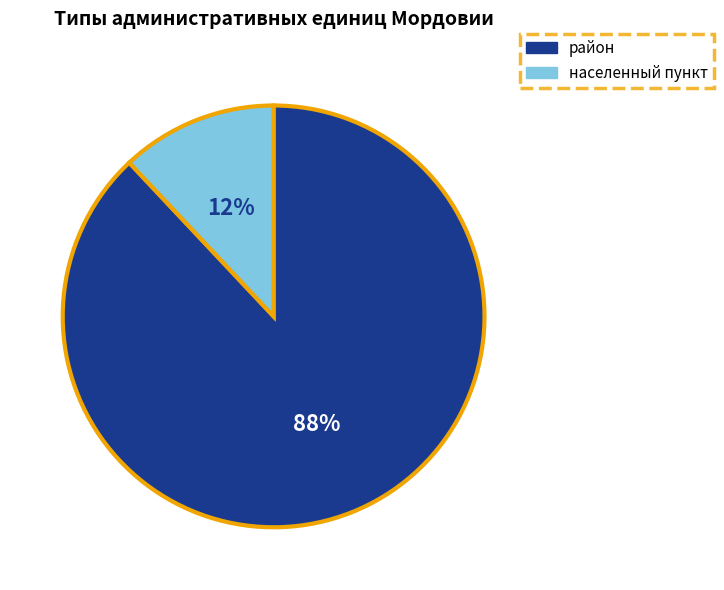

Is it true that район is 78% of the pie?

False